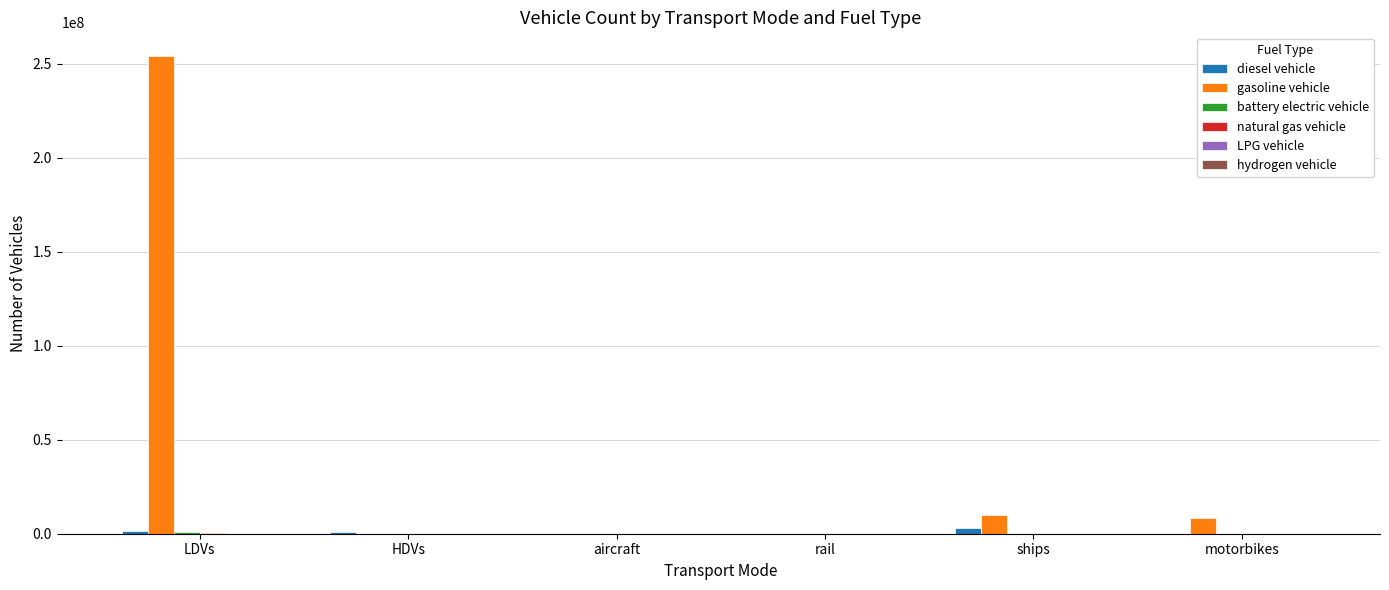

At which category does the chart reach its peak across all series?

LDVs